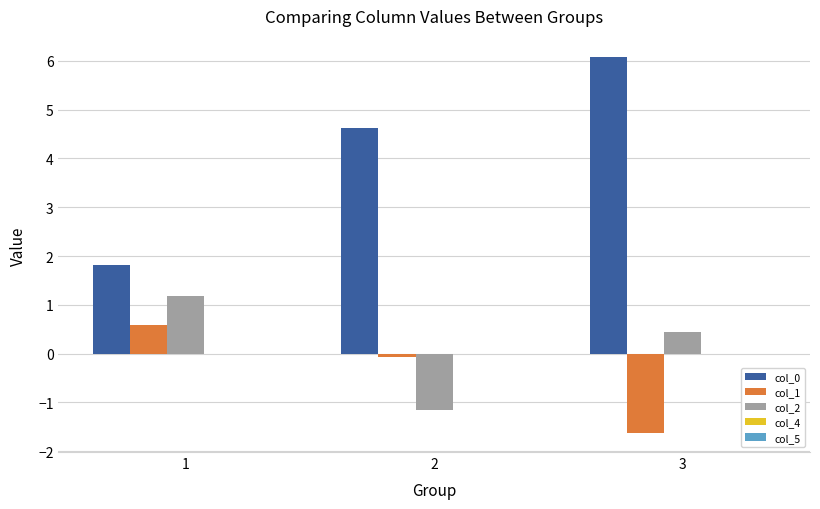

What is the difference between the highest and lowest values at 3?

7.7